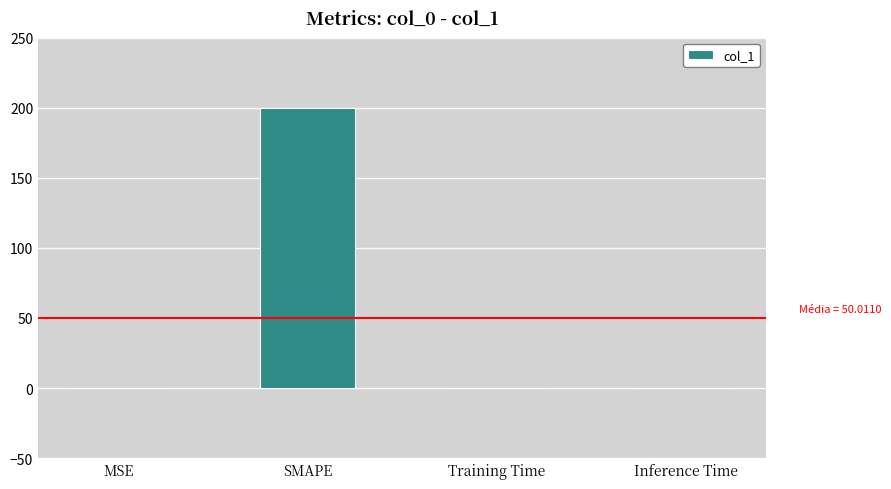

What is the sum of all values?

200.0